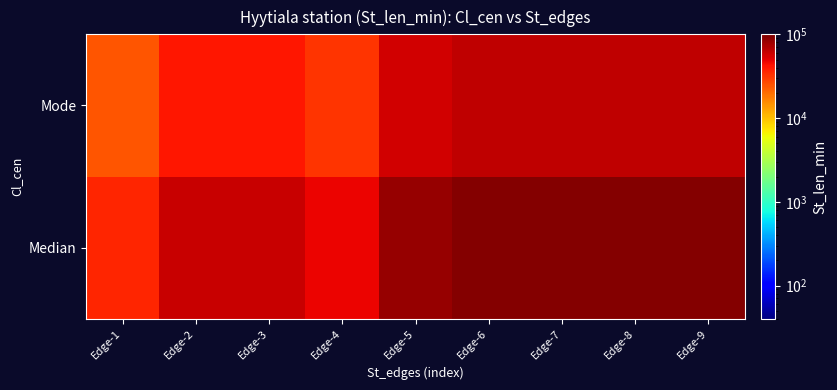

List the series in order of their peak value, highest first.

Median, Mode